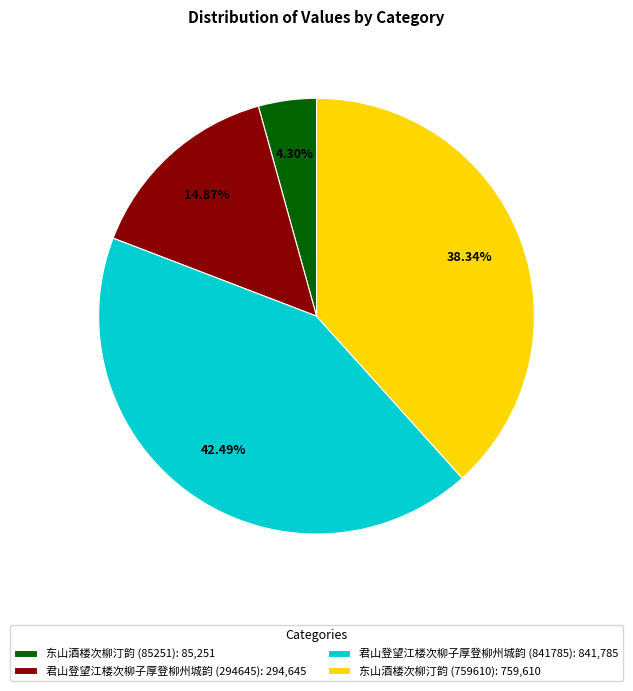

Is there a majority slice in this chart?

No